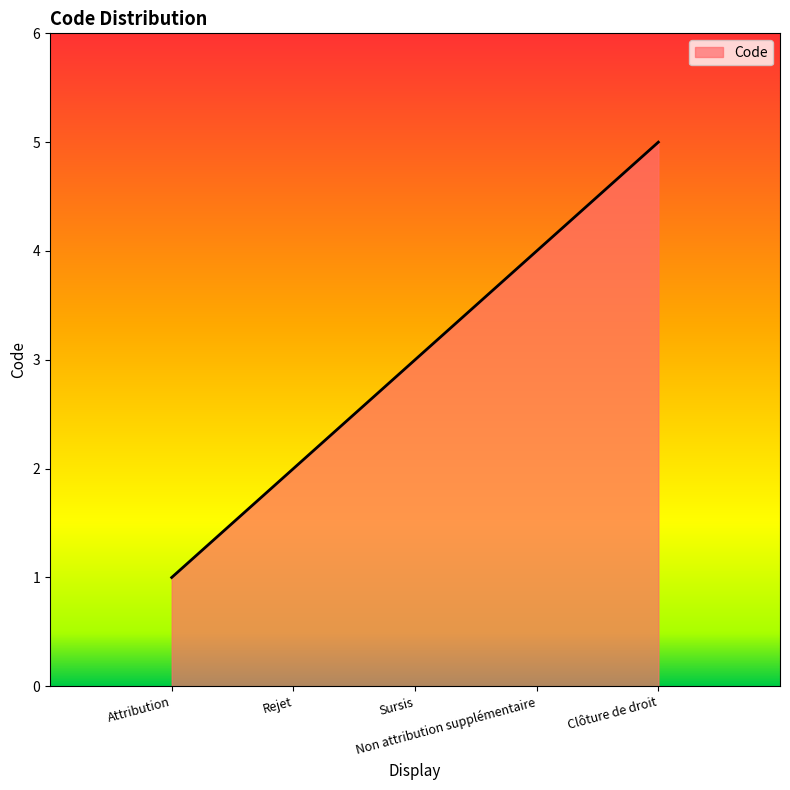

The value at Clôture de droit is 7. True or false?

False